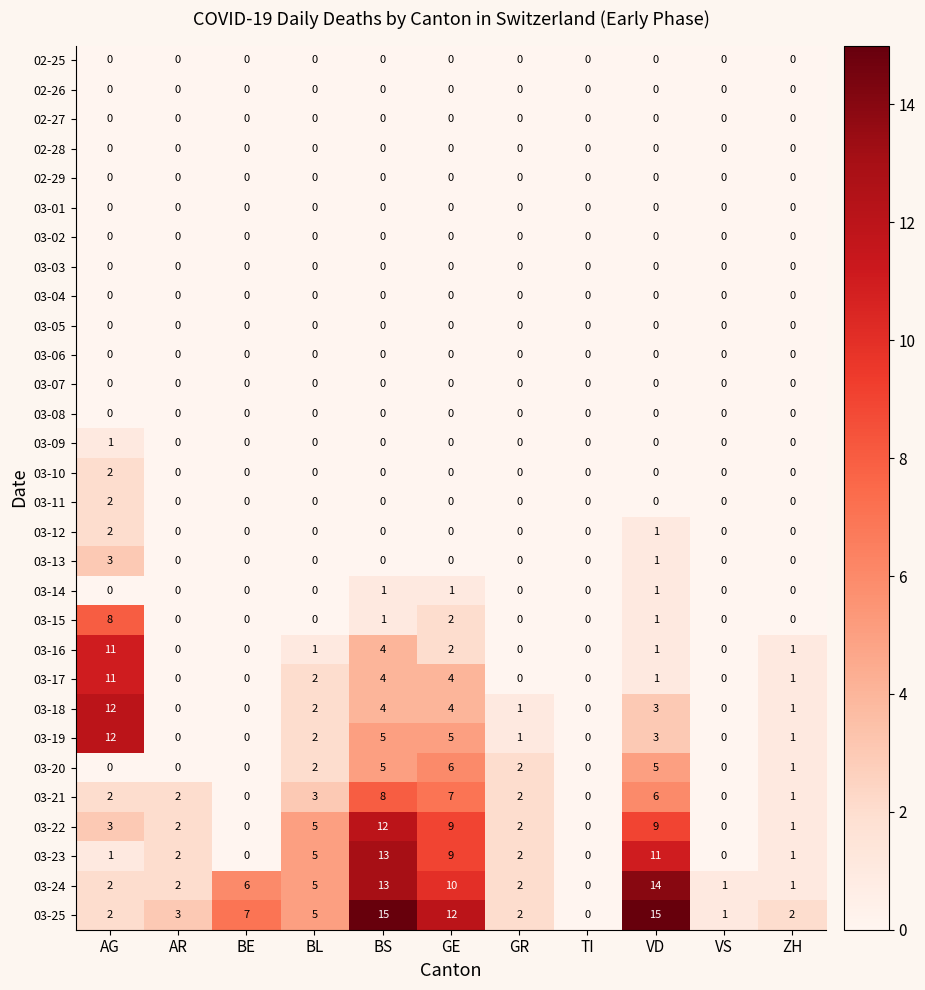

Between AR and GR, which series saw the biggest shift?

03-20